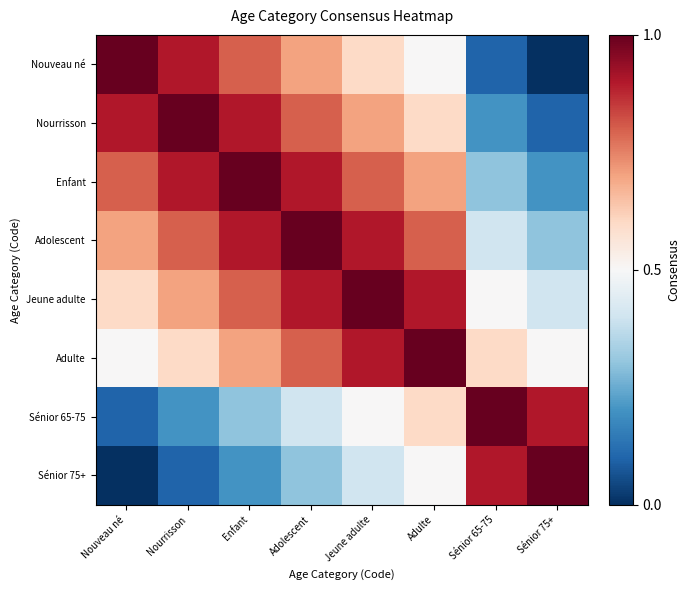

Which has a higher value, Nourrisson or Adolescent?

Nourrisson